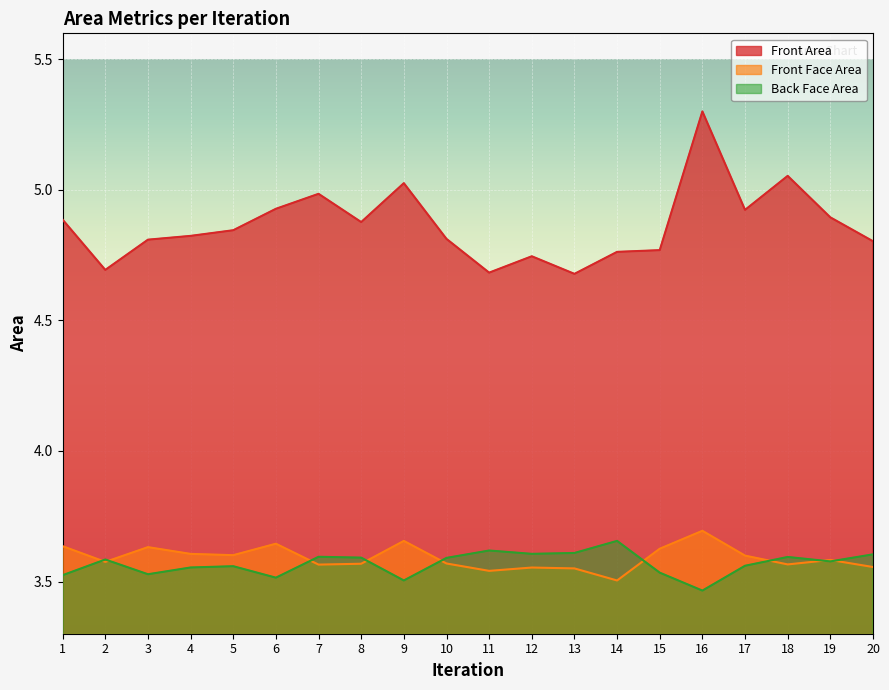

In Front Area, how many points are higher than both neighbors (excluding endpoints)?

5